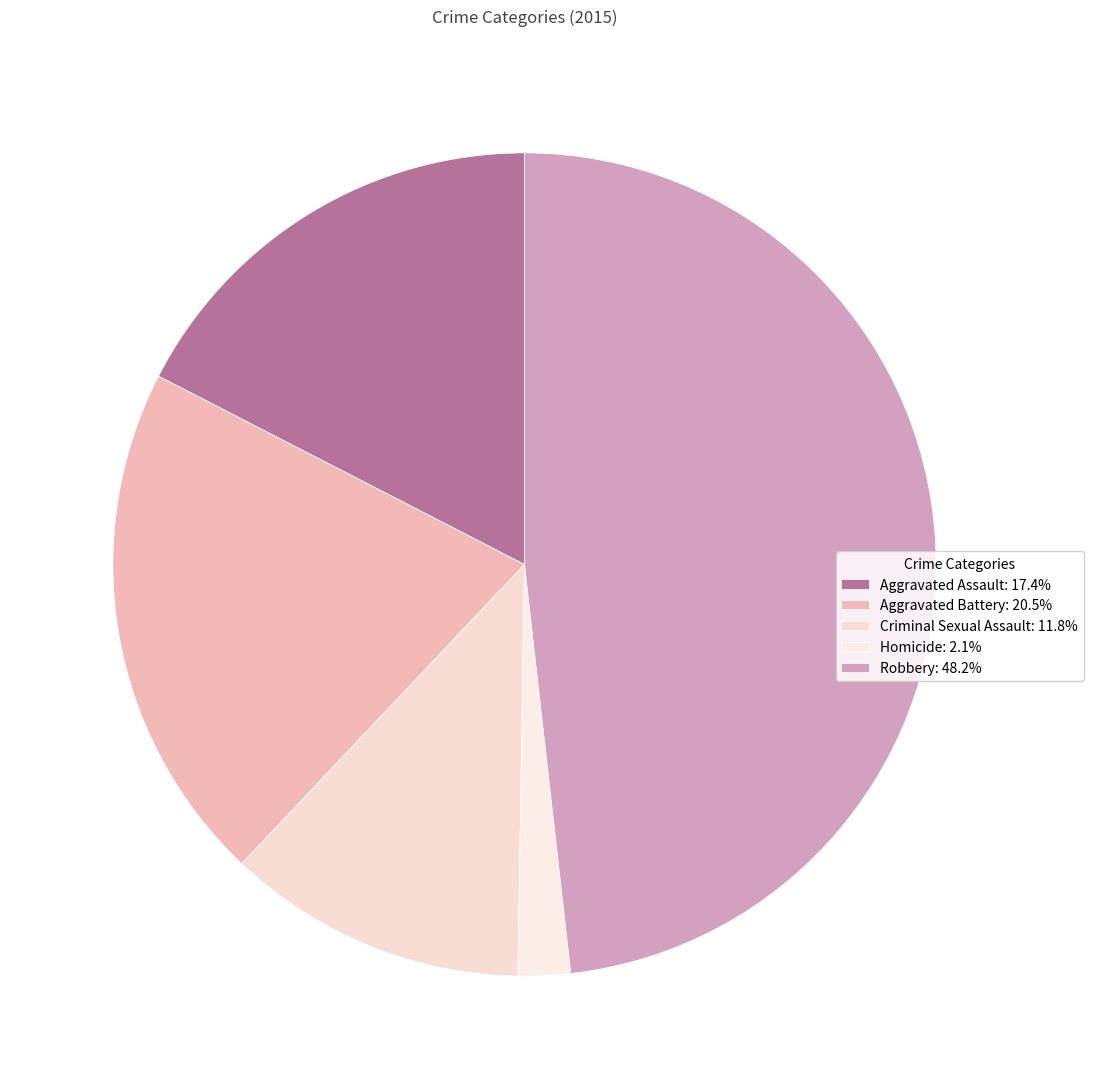

How many slices are in this pie chart?

5